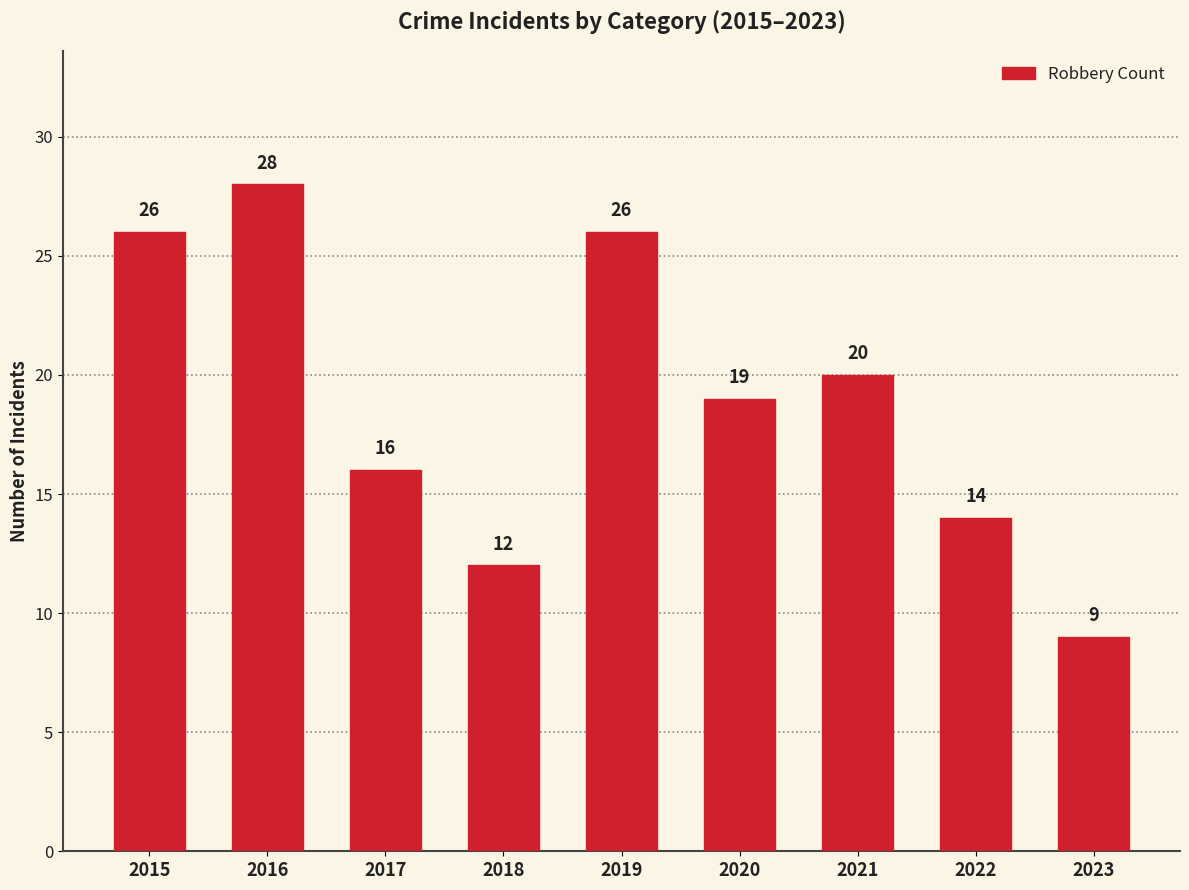

What is the difference between the maximum and minimum values?

19